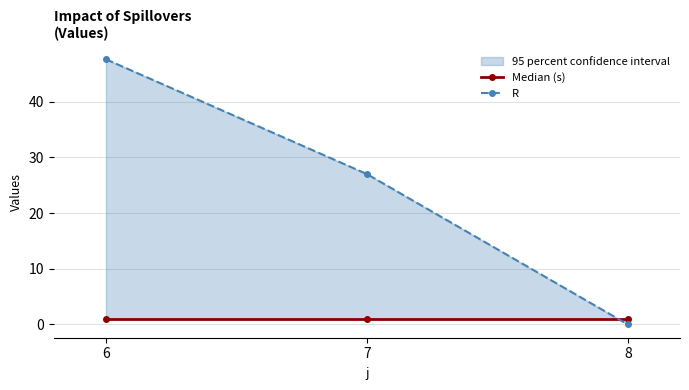

At which label does R first exceed 27?

6